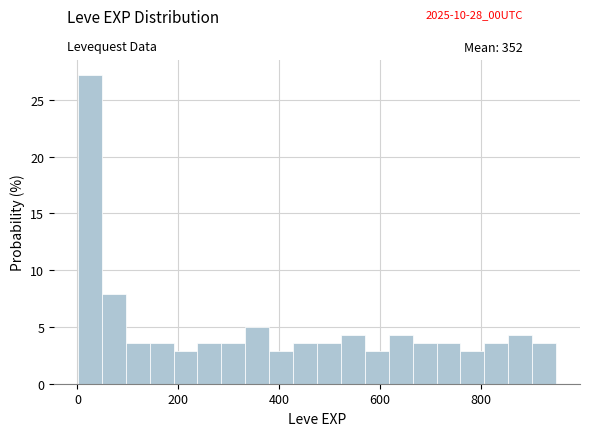

Read against the x-axis, roughly where is the centre of the tallest bar?

20